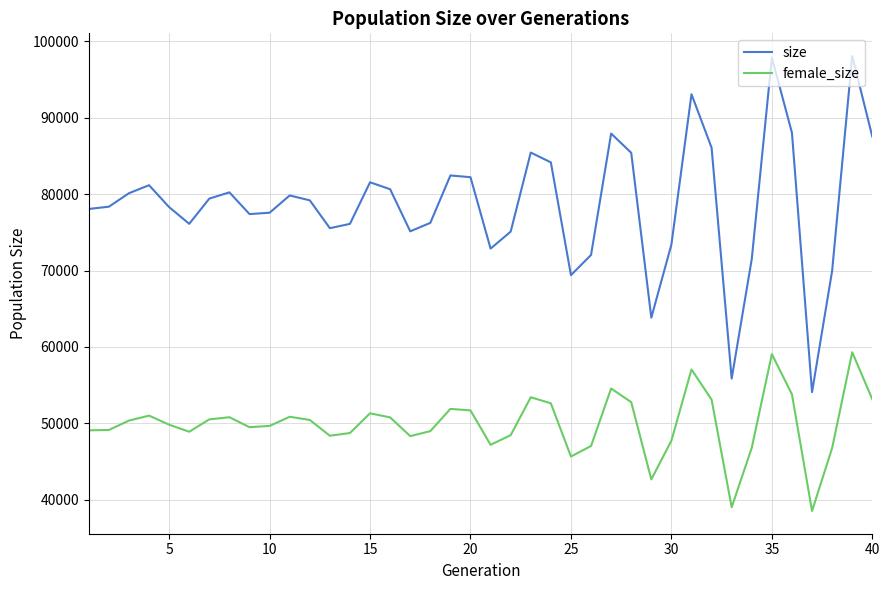

In female_size, how many points are higher than both neighbors (excluding endpoints)?

10